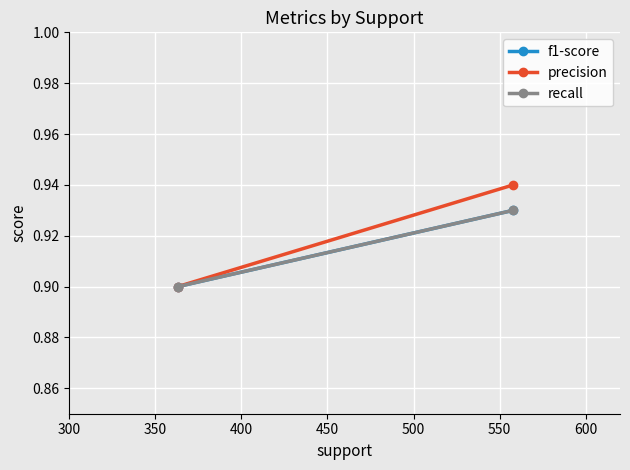

What are all the series names shown in the legend?

f1-score, precision, recall